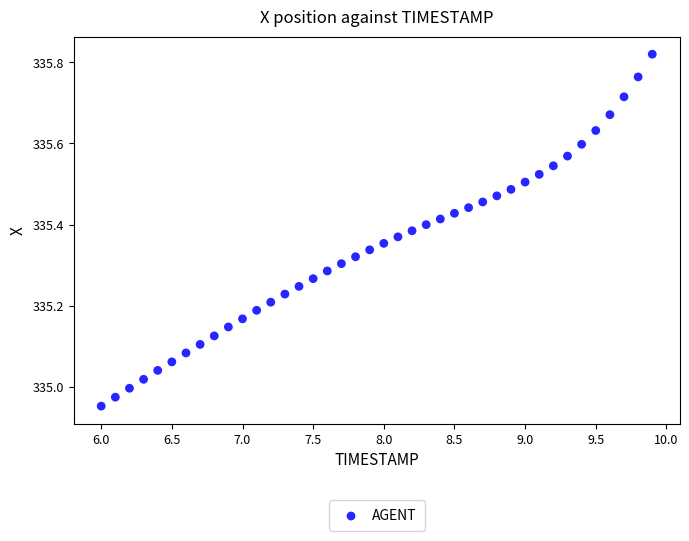

What is the range of X values (max minus min)?

3.9